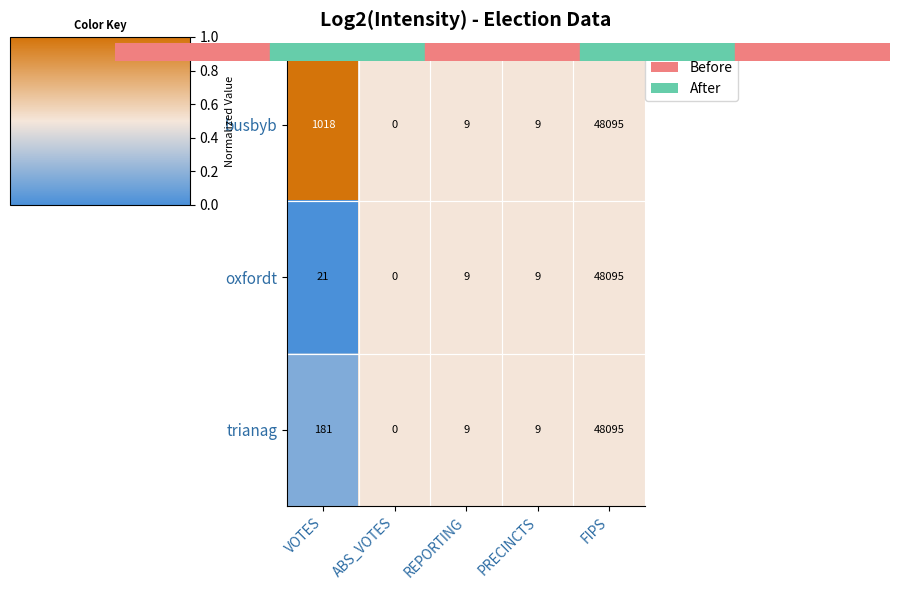

True or false: oxfordt has a value of 48095 at FIPS.

True